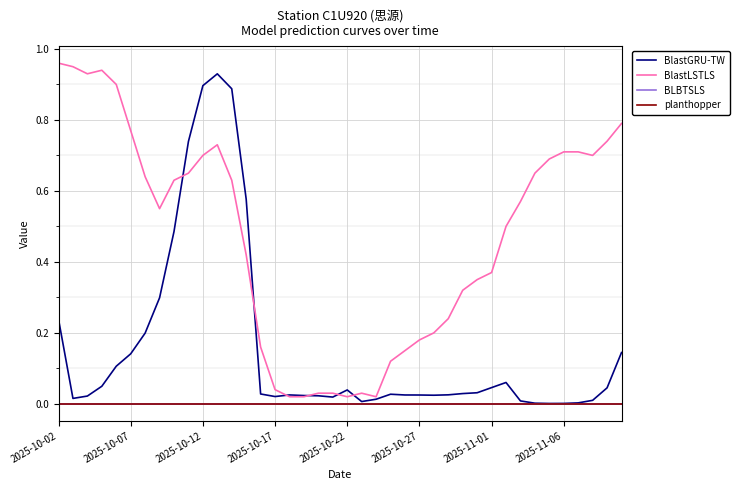

Is it true that BLBTSLS equals 0.0 at 2025-11-06?

True